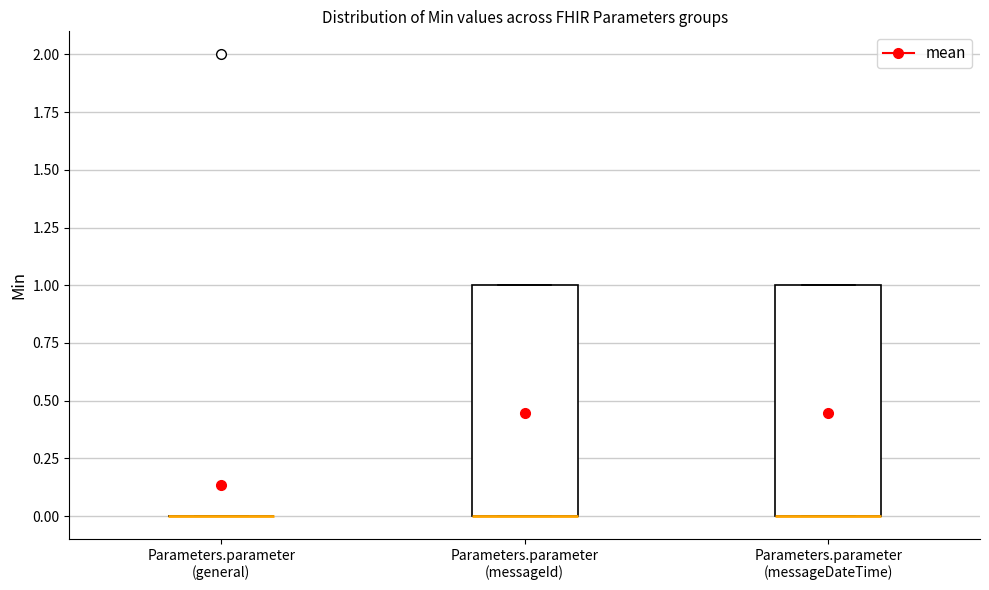

Reading left to right, read every box against the y-axis: the position of its median line, the range the box covers, and the ends of its whiskers. The values are not printed on the chart, so give them approximately, as read against the axis.

Parameters.parameter (general): box collapsed to a line at 0, whiskers 0 to 0
Parameters.parameter (messageId): median 0 (drawn on the box's lower edge), box 0 to 1, whiskers 0 to 1
Parameters.parameter (messageDateTime): median 0 (drawn on the box's lower edge), box 0 to 1, whiskers 0 to 1